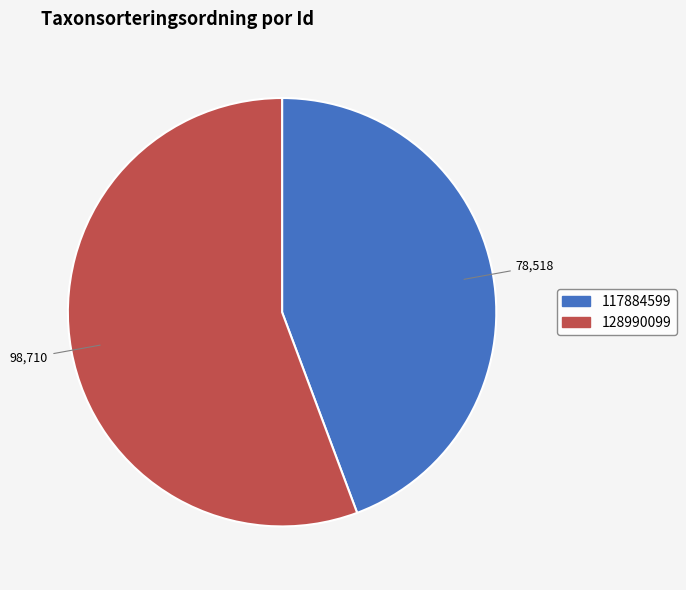

Is the sum of 128990099 and 117884599 greater than half?

Yes